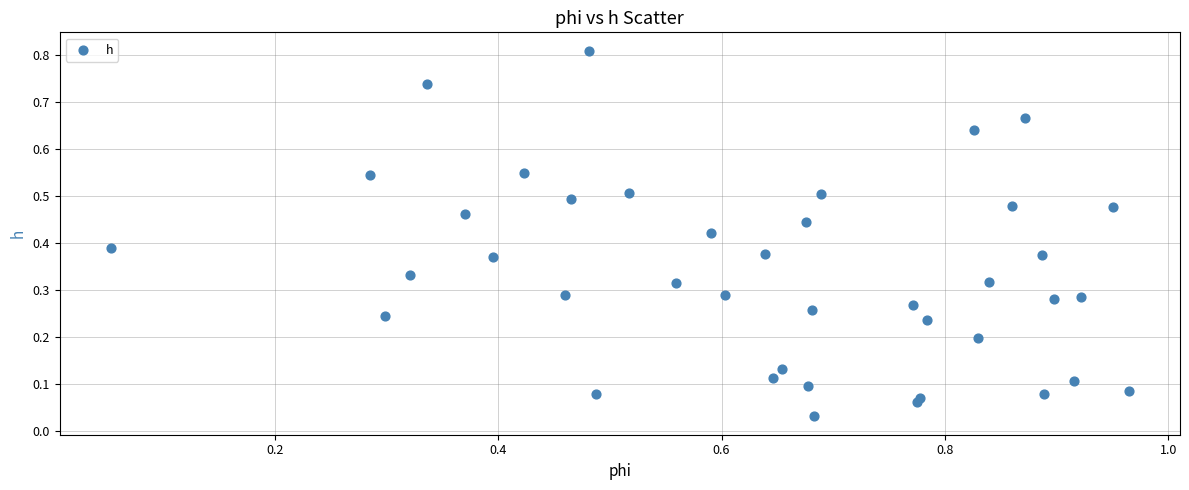

What is the range of X values (max minus min)?

0.9